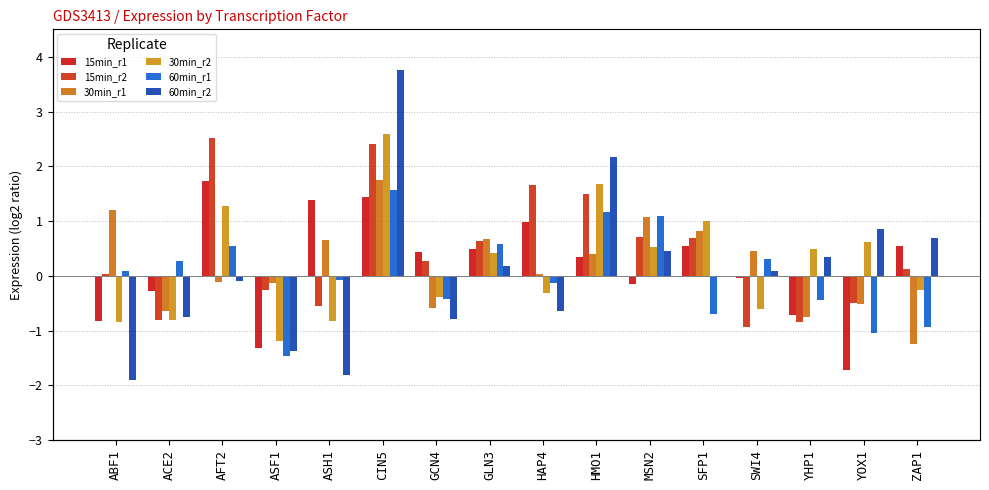

What is the difference between the maximum and minimum values in the 60min_r1 series?

3.0